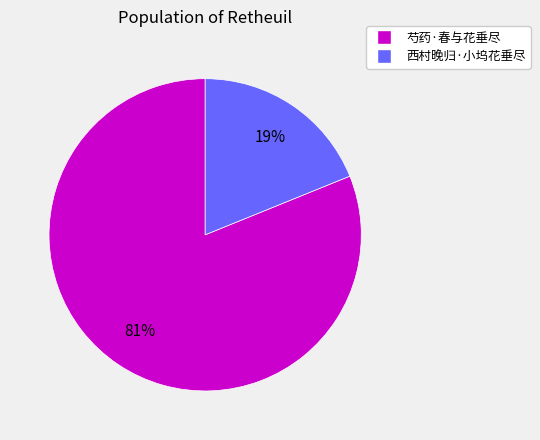

What percentage is the 芍药·春与花垂尽 slice, to the nearest percent?

81%